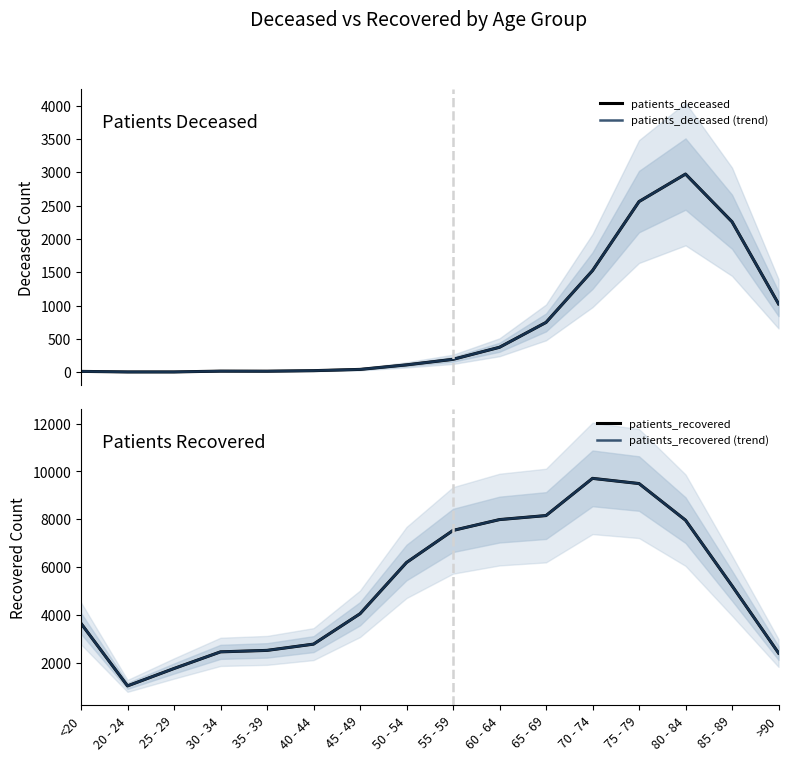

True or false: patients_recovered has a value of 1763 at 25 - 29.

True